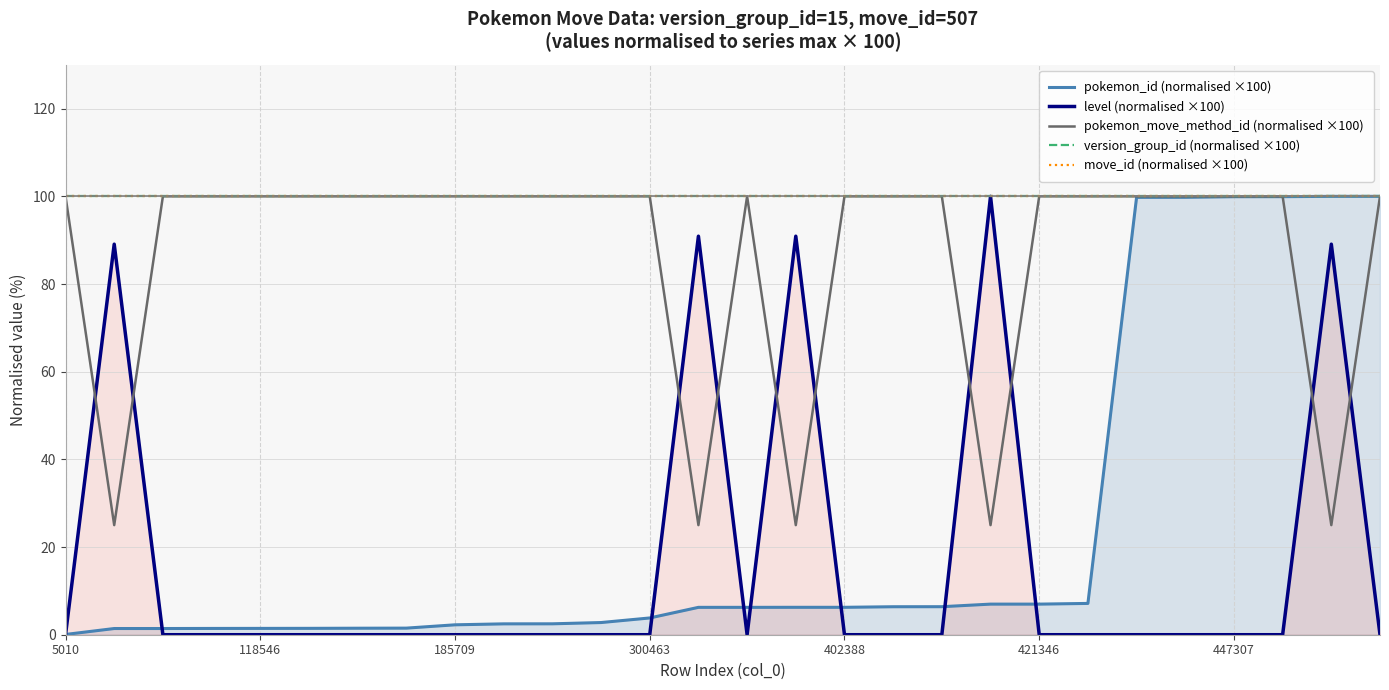

In level (normalised ×100), how many points are higher than both neighbors (excluding endpoints)?

5